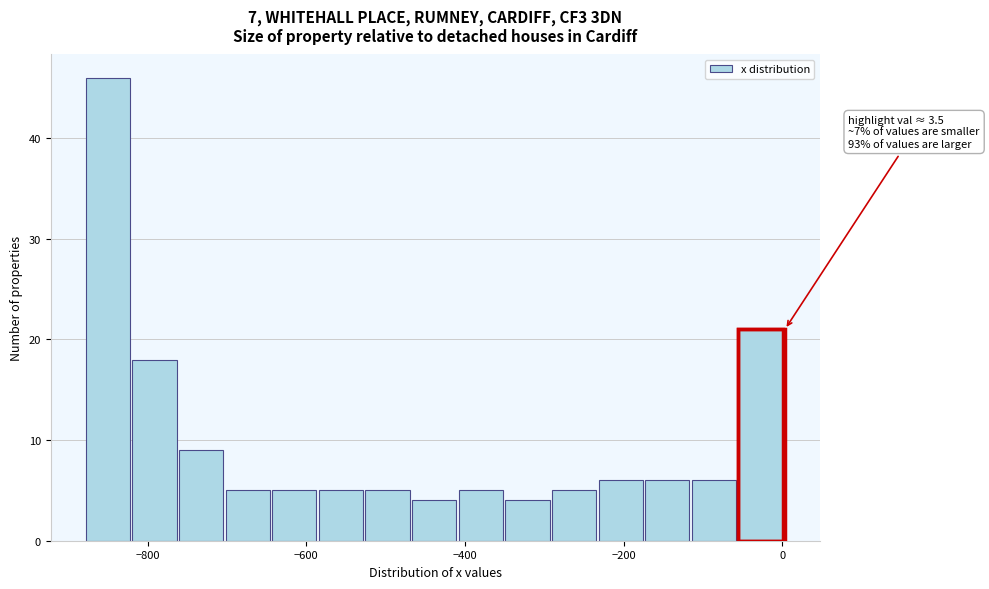

Read against the x-axis, roughly where is the centre of the tallest bar?

-860